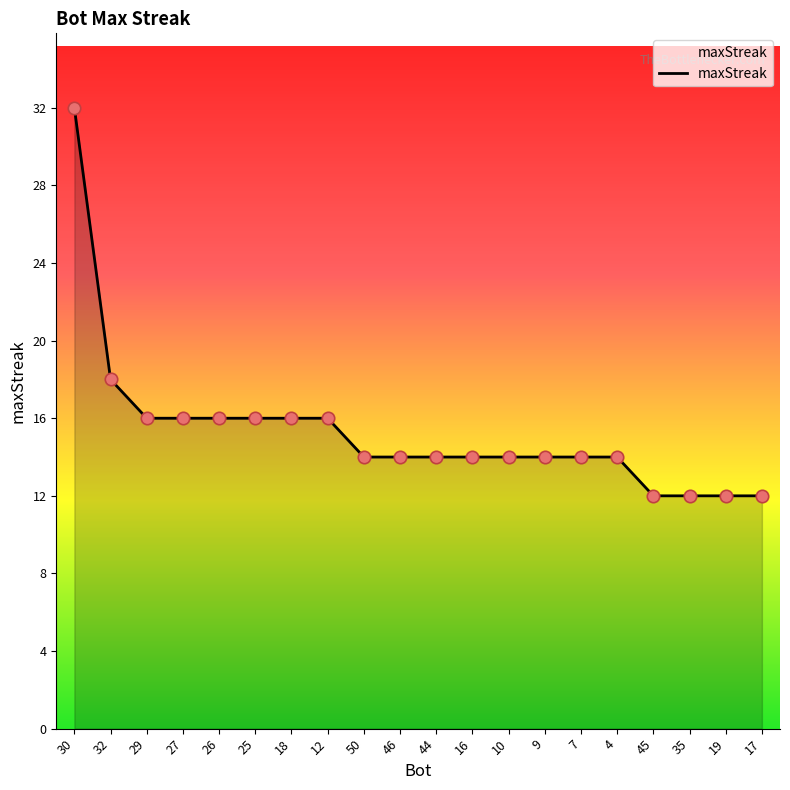

What is the ratio of the value at 7 to the value at 10?

1.0